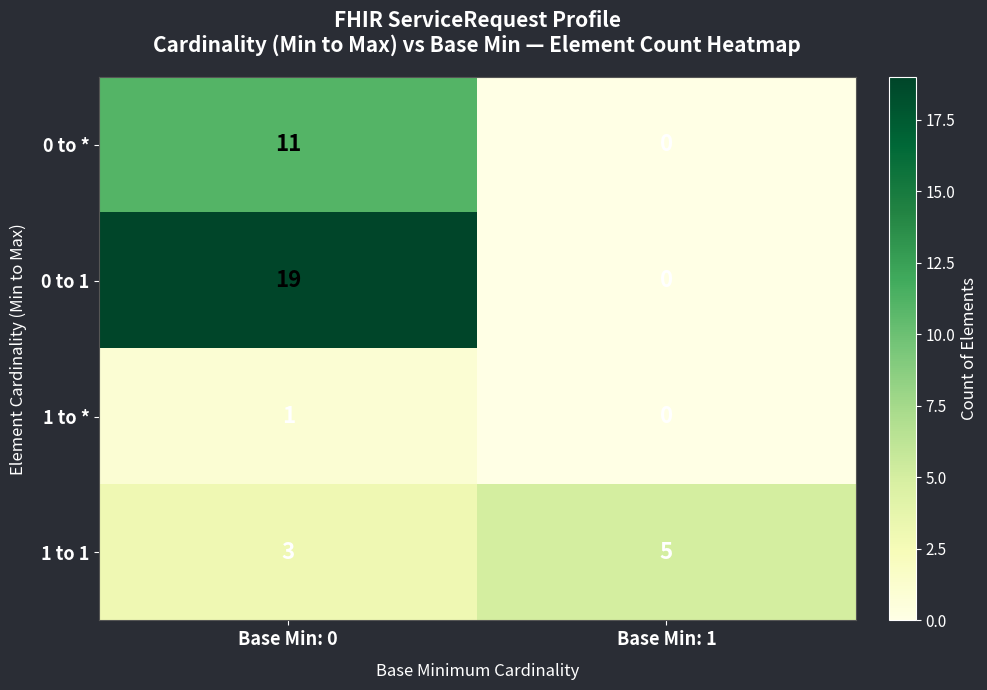

Where is 0 to * nearest to the value 5?

Base Min: 1